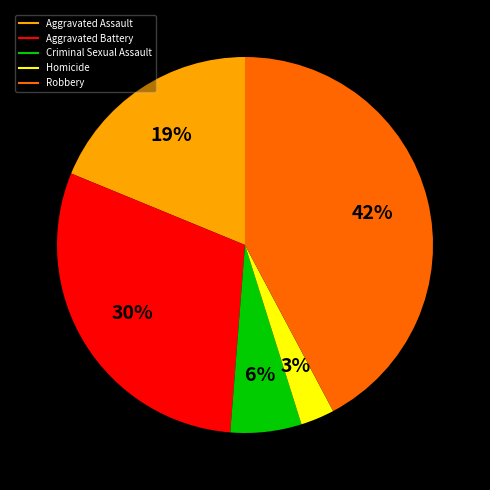

How many segments does this pie chart have?

5